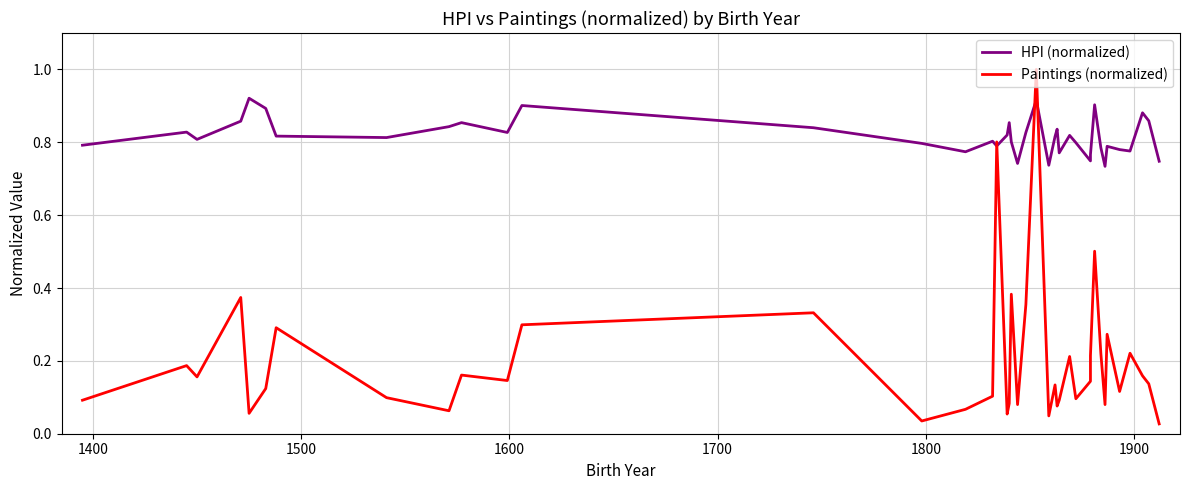

Is this an area chart (filled region under the line)?

No